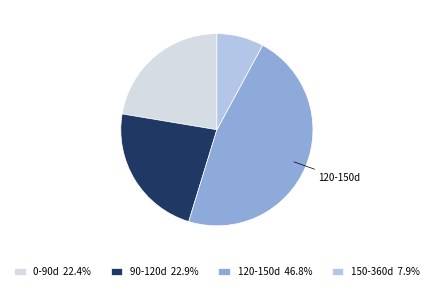

Combined, do 0-90d 22.4% and 90-120d 22.9% account for over 50%?

No